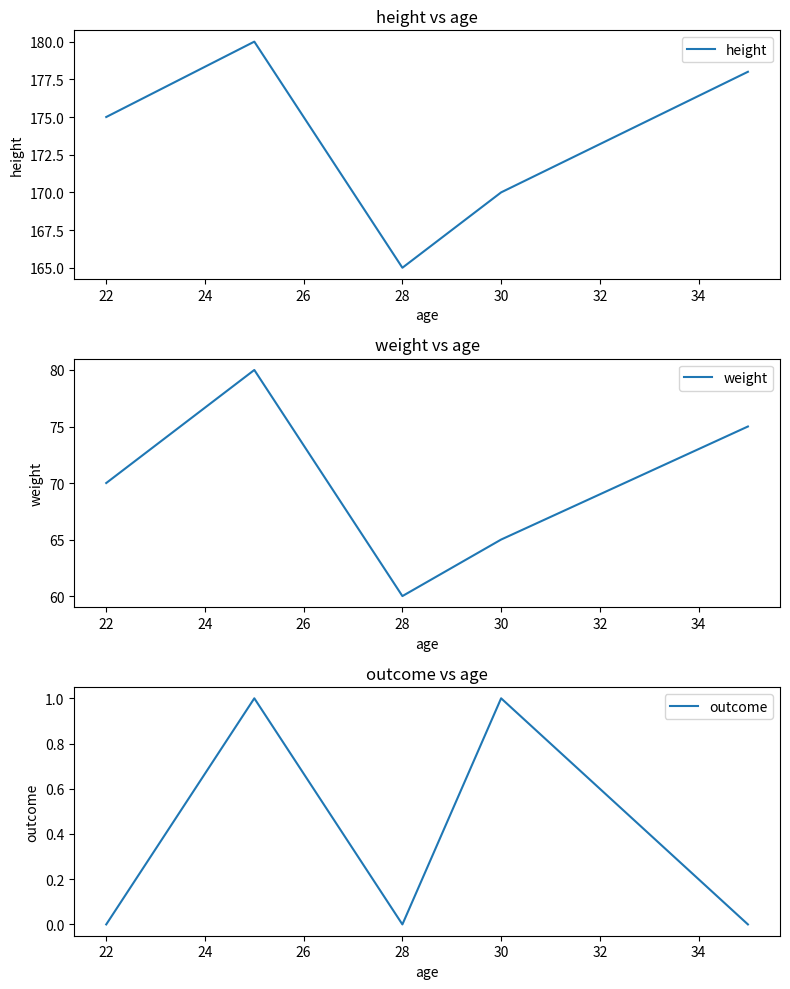

Which category has the lowest value in the height series?

28